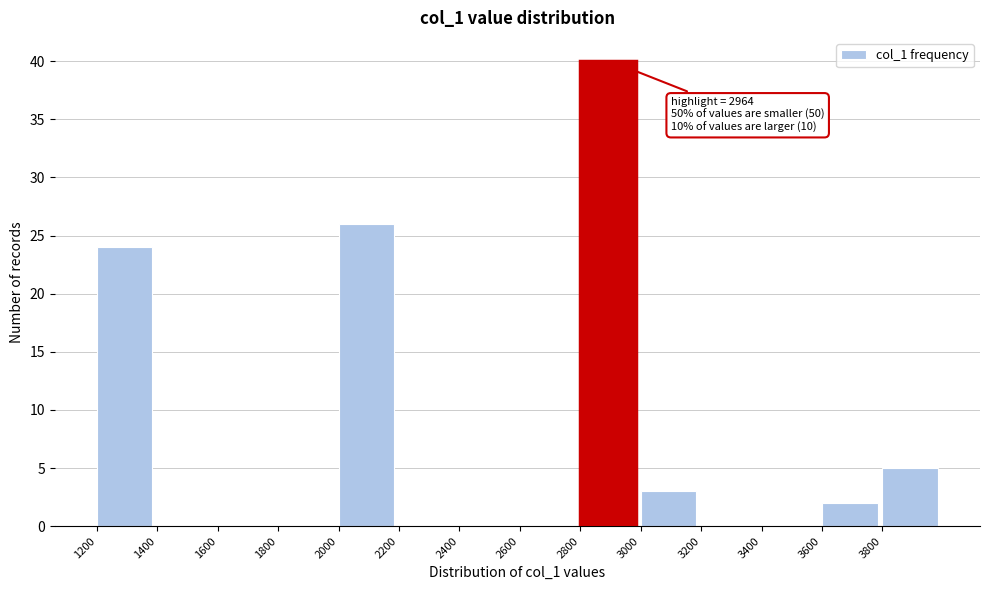

Which range on the x-axis has the tallest bar?

2800 to 3000